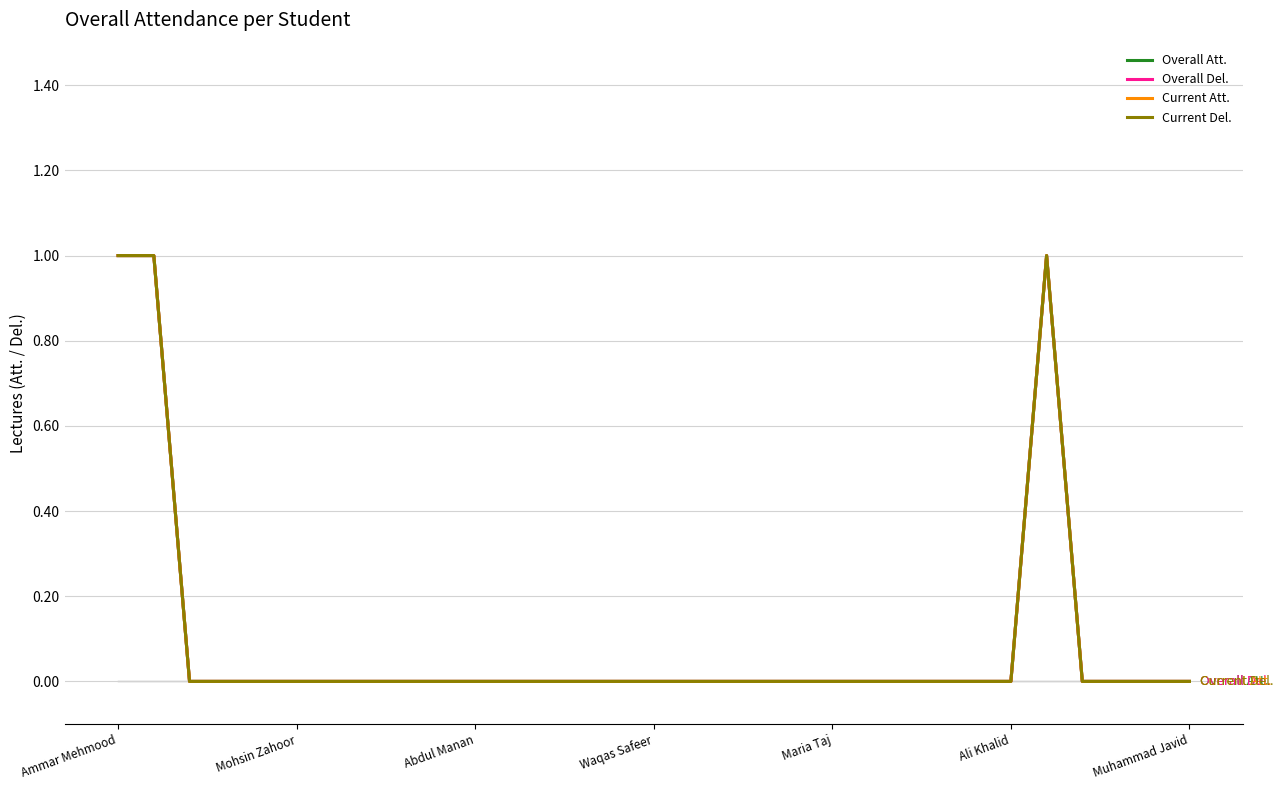

What is the difference between the maximum and minimum values in the Overall Del. series?

1